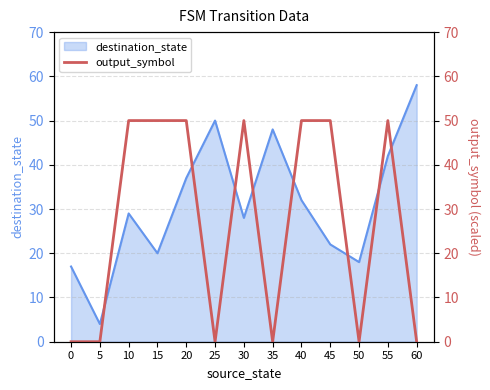

What is the minimum value for destination_state?

4